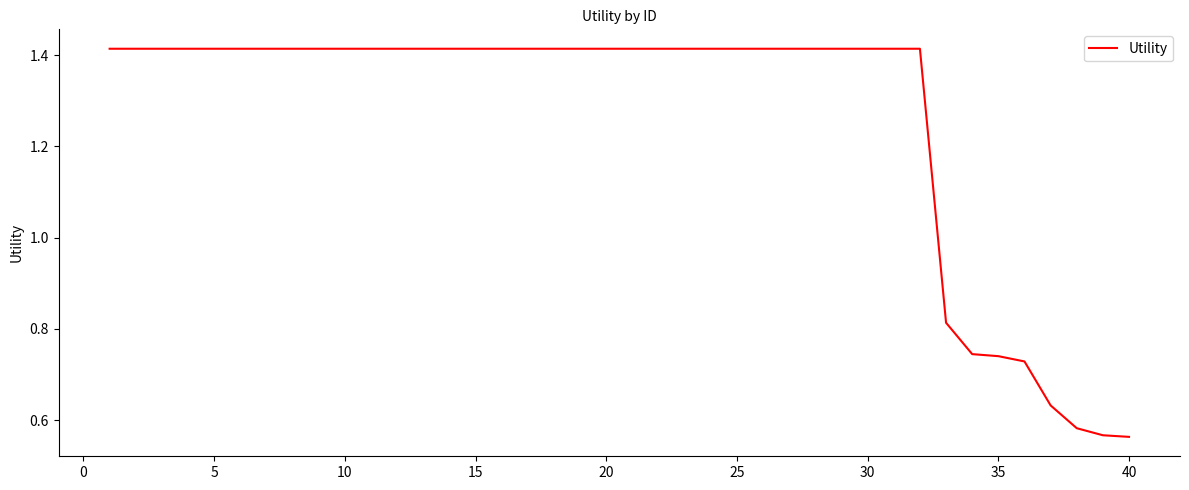

What is the difference between the maximum and minimum values?

0.9